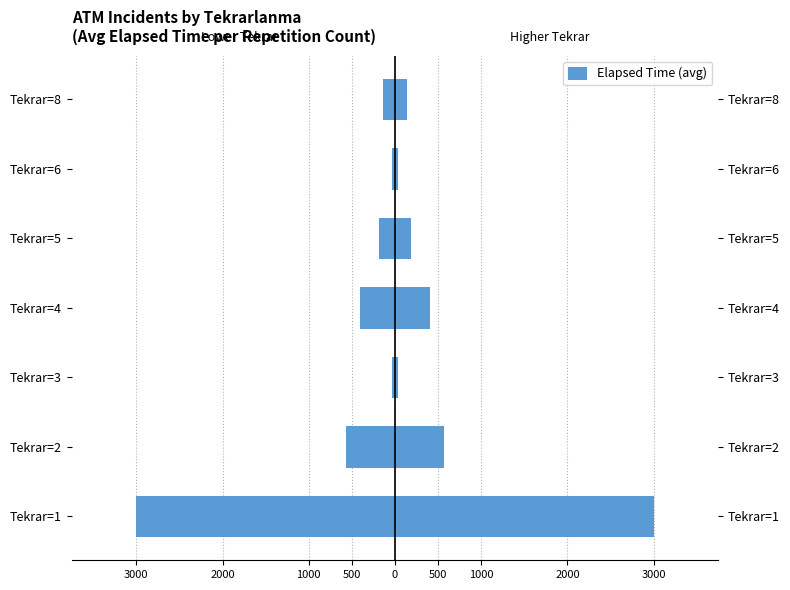

What is the average value?

-624